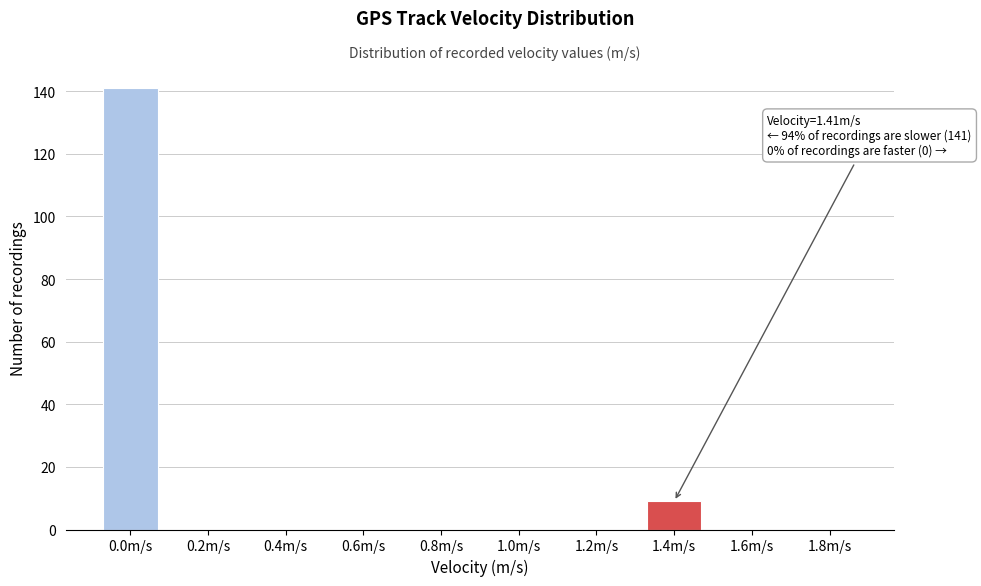

Is it true that the value at 1.6m/s is 0?

True